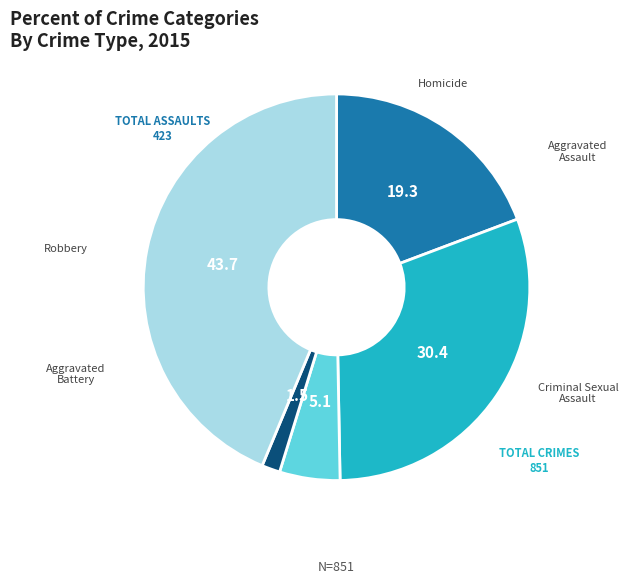

Does any single category account for the majority?

No